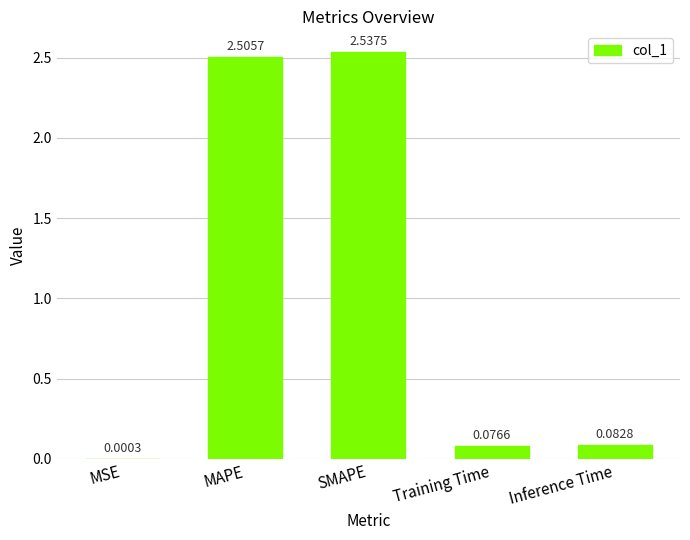

Approximately how many times larger is the value at MAPE compared to SMAPE?

1.0